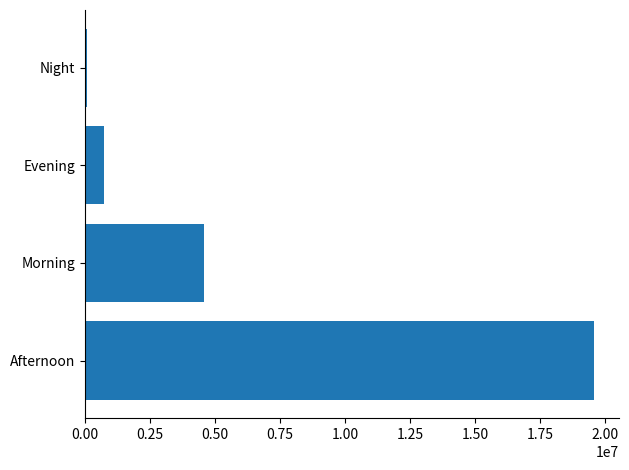

True or false: the data shows 19552300 at Afternoon.

True